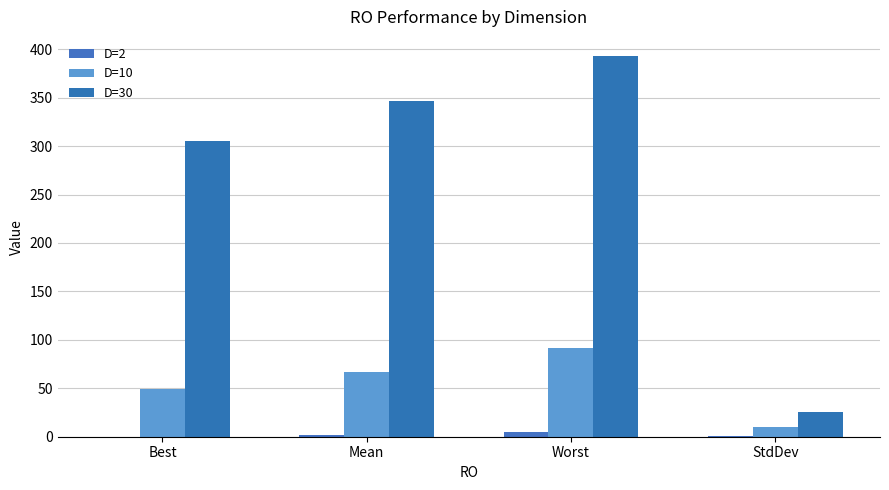

How many distinct data groups are displayed?

3